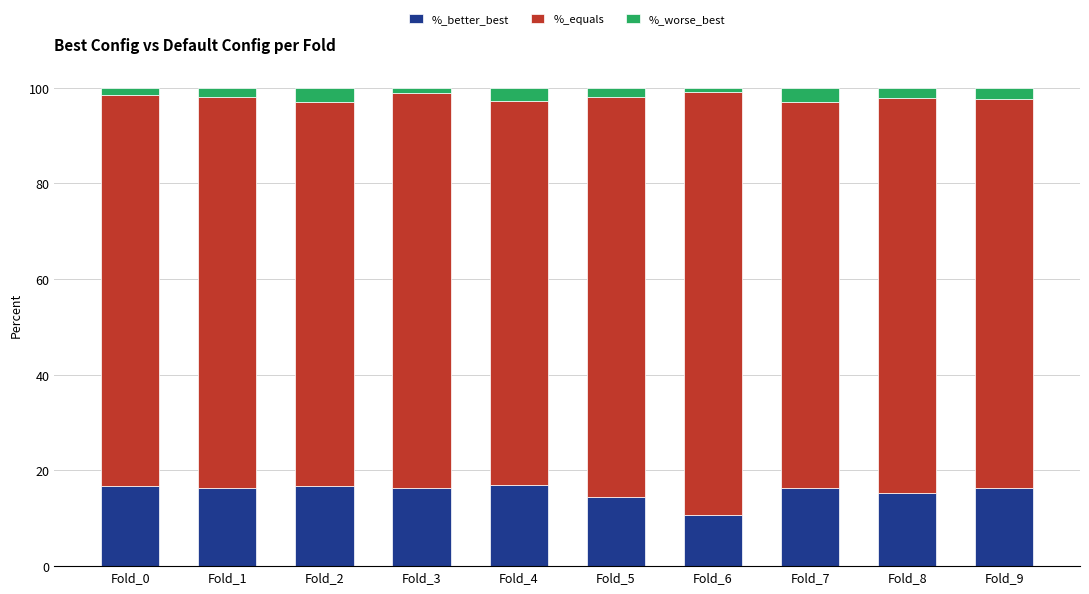

What is the total value across all series at Fold_2?

100.0